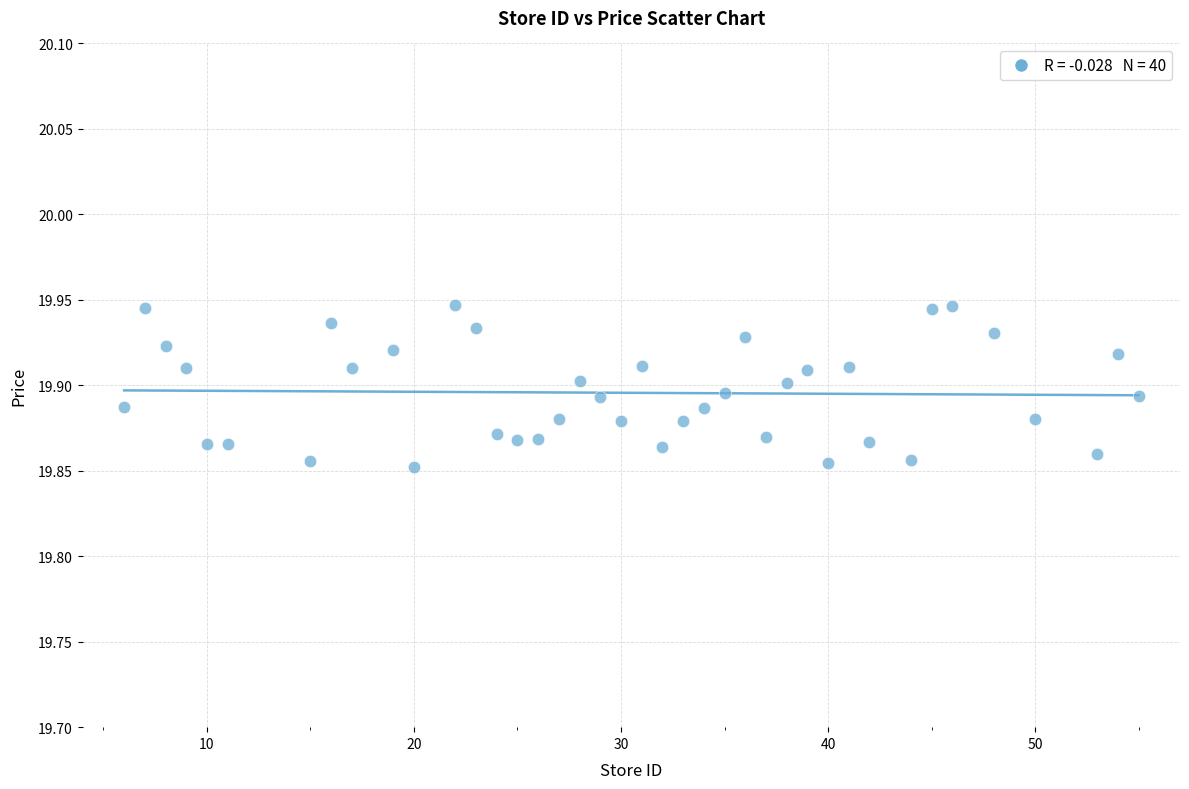

What is the range of X values (max minus min)?

49.0